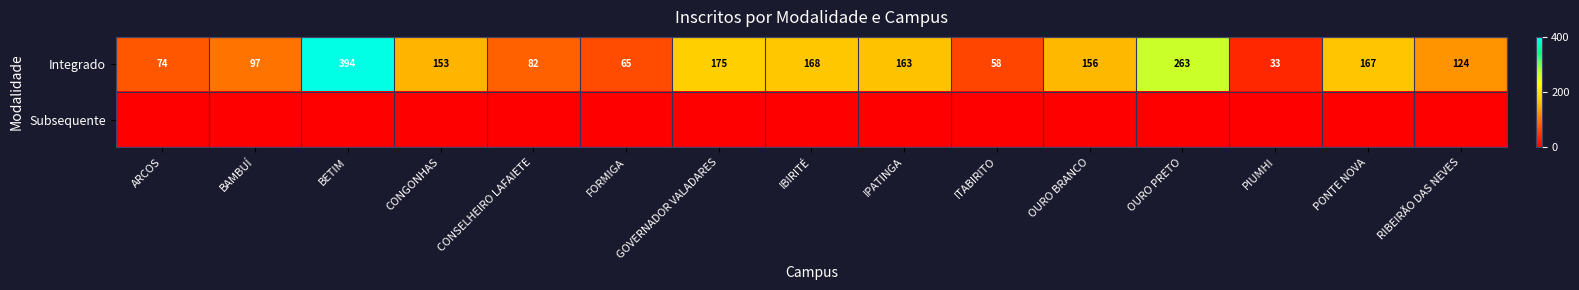

List the labels in order of Integrado value, largest first.

BETIM, OURO PRETO, GOVERNADOR VALADARES, IBIRITÉ, PONTE NOVA, IPATINGA, OURO BRANCO, CONGONHAS, RIBEIRÃO DAS NEVES, BAMBUÍ, CONSELHEIRO LAFAIETE, ARCOS, FORMIGA, ITABIRITO, PIUMHI